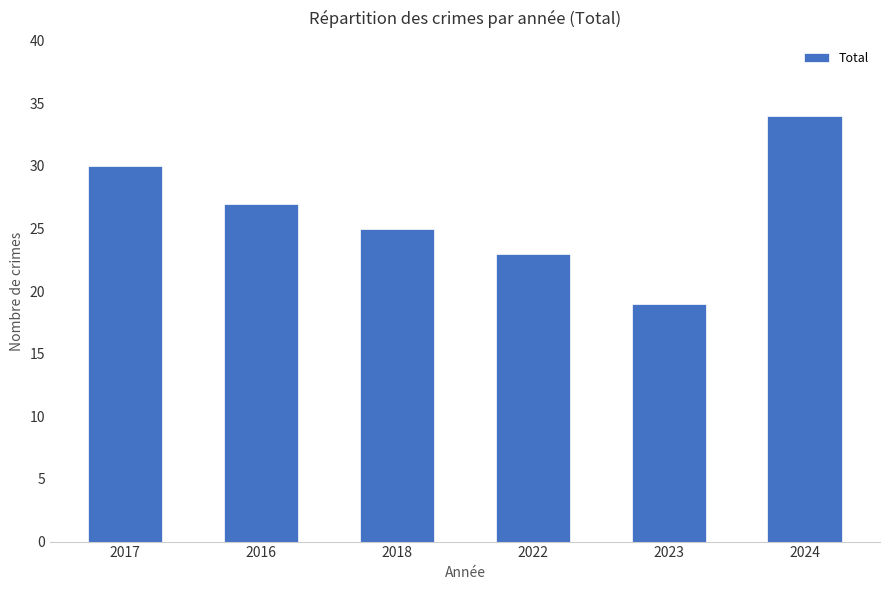

The value at 2023 is 26. True or false?

False